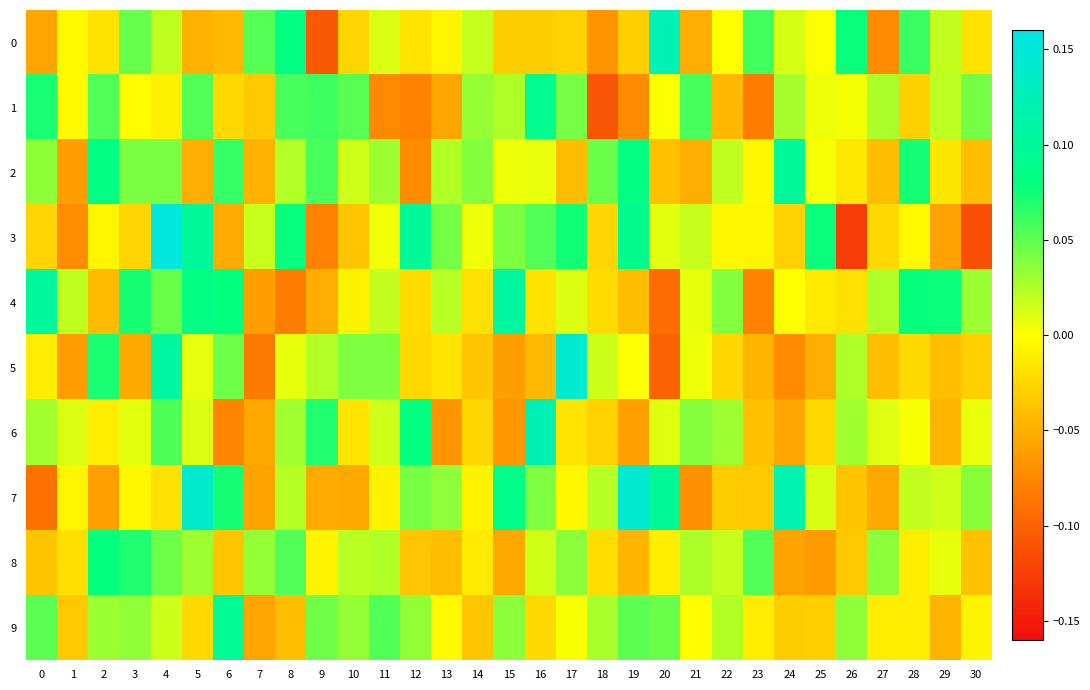

Which series has the widest spread of values?

3